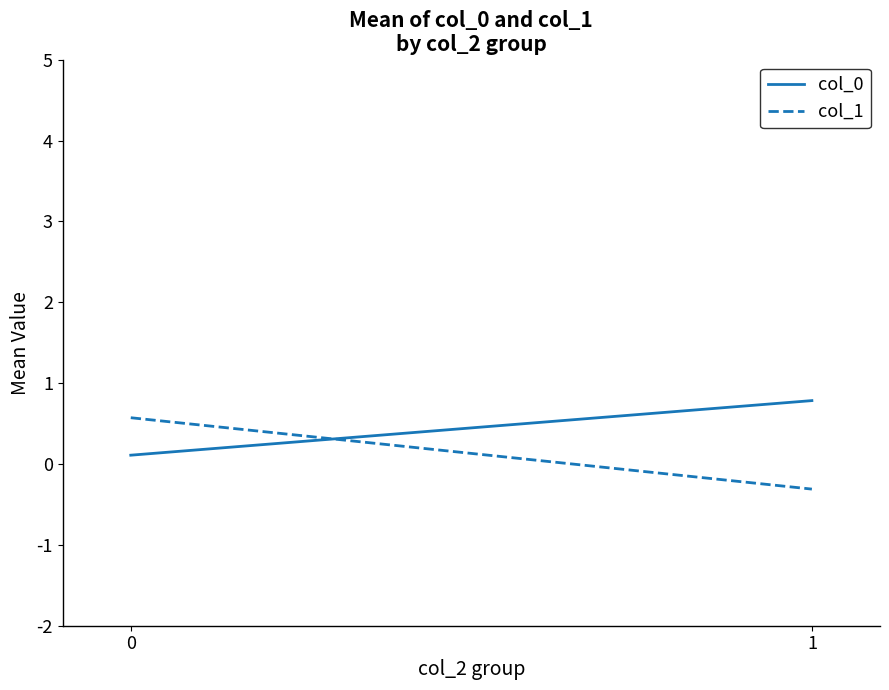

How many distinct data groups are displayed?

2